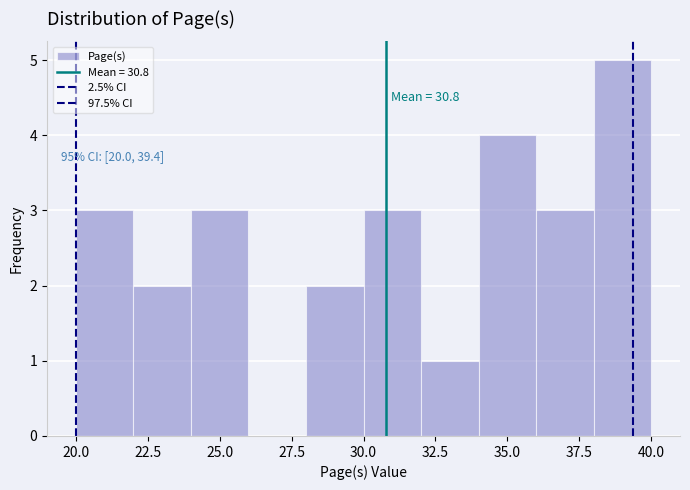

Over which range of the x-axis is the bar tallest?

38 to 40